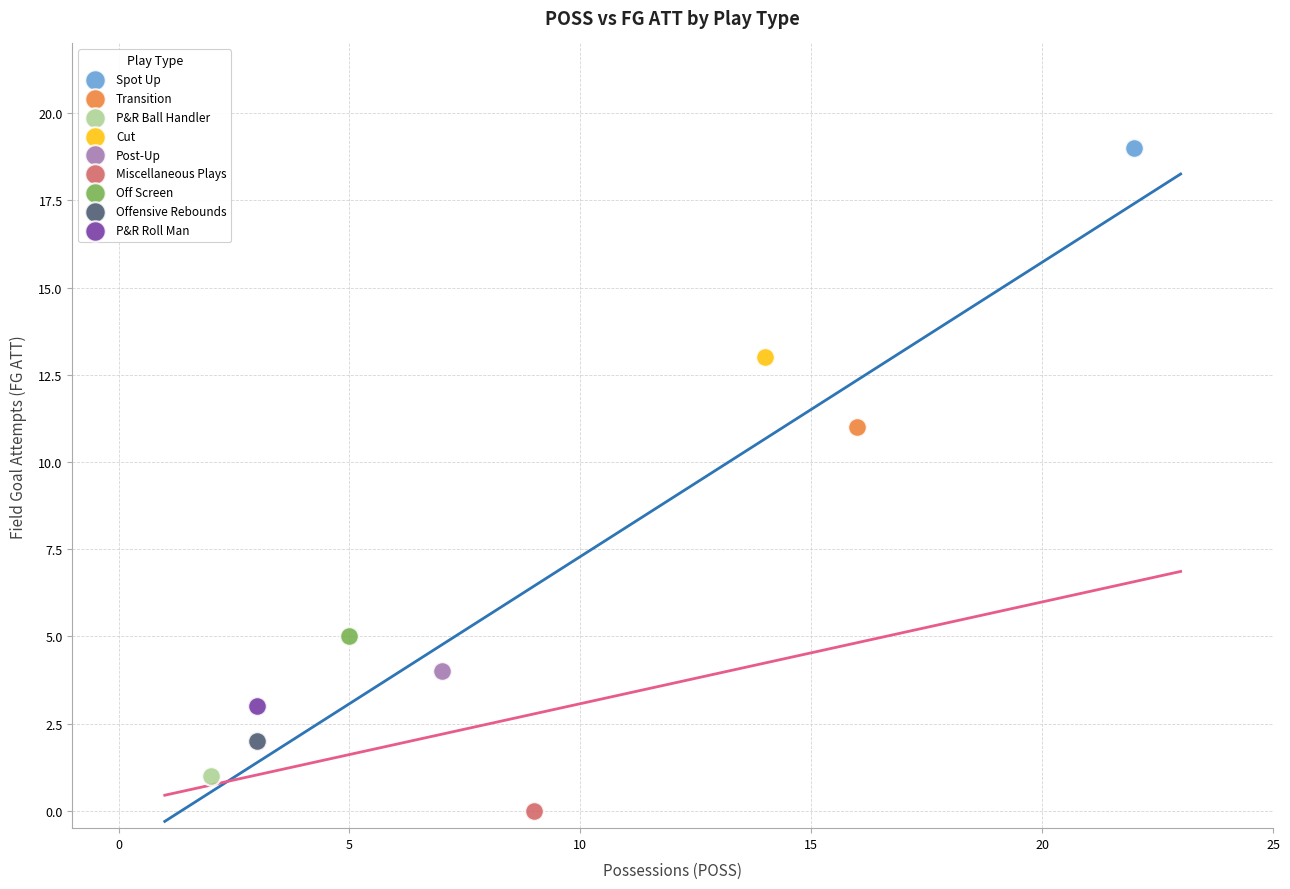

What are all the series names shown in the legend?

Spot Up, Transition, P&R Ball Handler, Cut, Post-Up, Miscellaneous Plays, Off Screen, Offensive Rebounds, P&R Roll Man